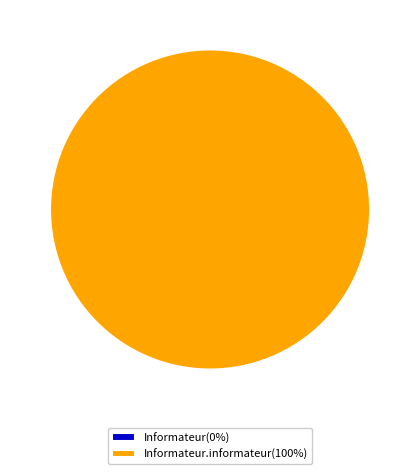

Does any single category account for the majority?

Yes